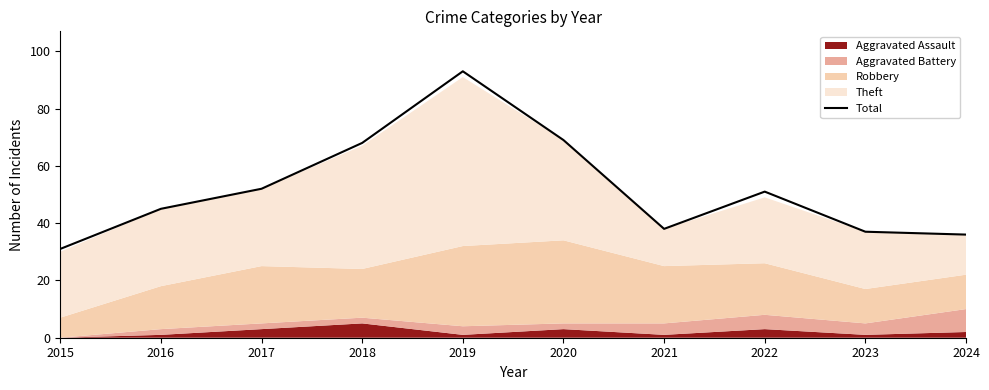

List the labels in order of value, largest first.

2019, 2020, 2018, 2017, 2022, 2016, 2021, 2023, 2024, 2015